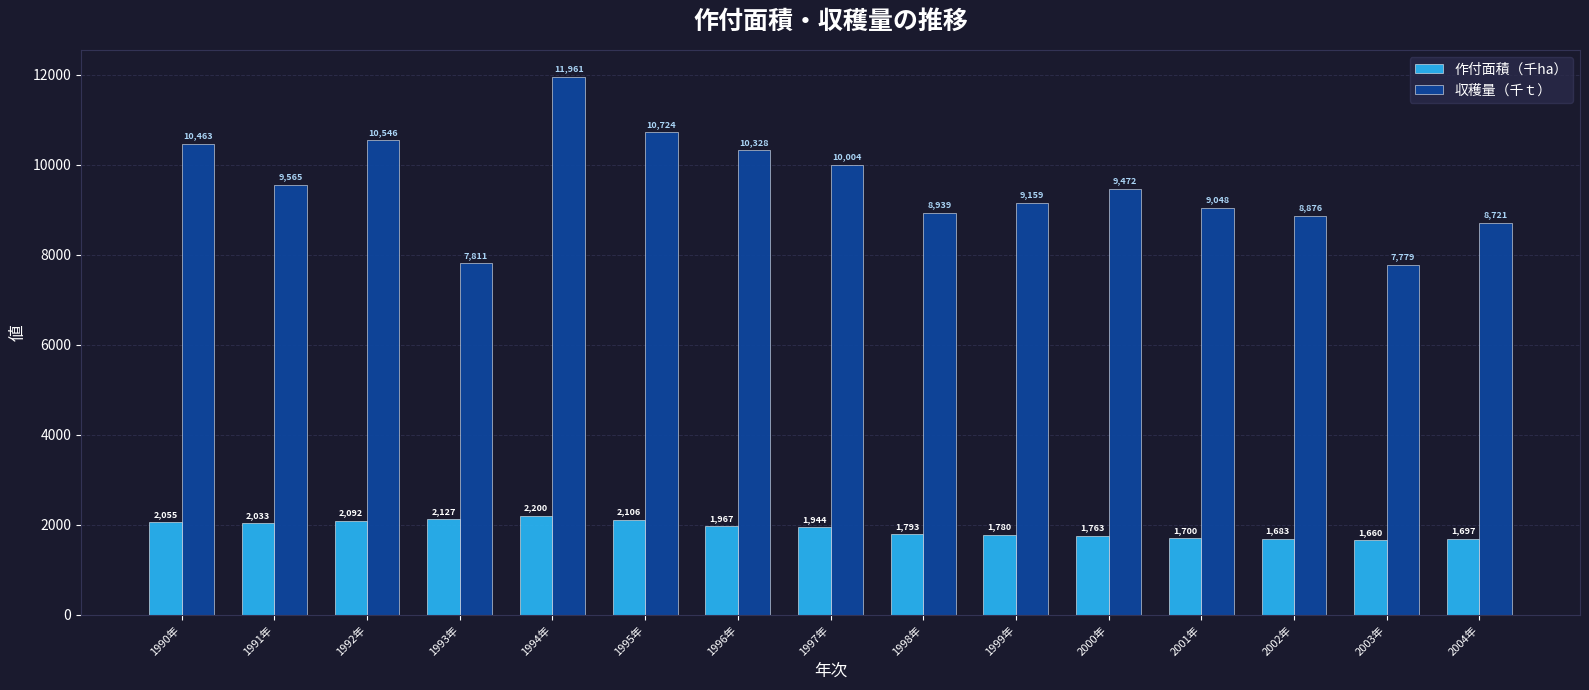

Reading left to right, what are all the values shown in this chart?

作付面積（千ha）: 2055	2033	2092	2127	2200	2106	1967	1944	1793	1780	1763	1700	1683	1660	1697
収穫量（千ｔ）: 10463	9565	10546	7811	11961	10724	10328	10004	8939	9159	9472	9048	8876	7779	8721